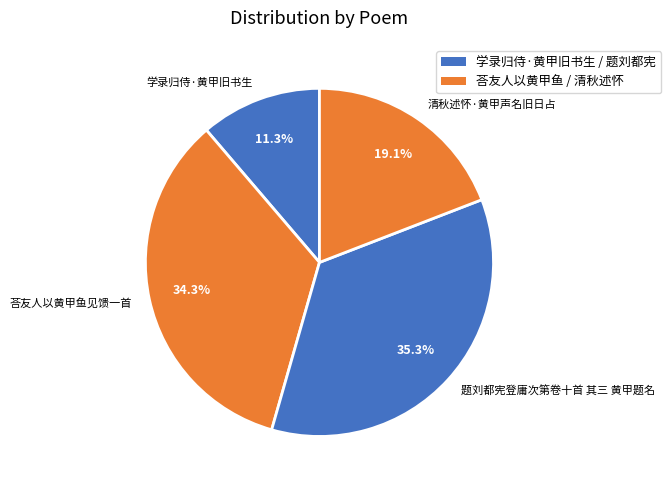

Count the number of slices in the pie.

4